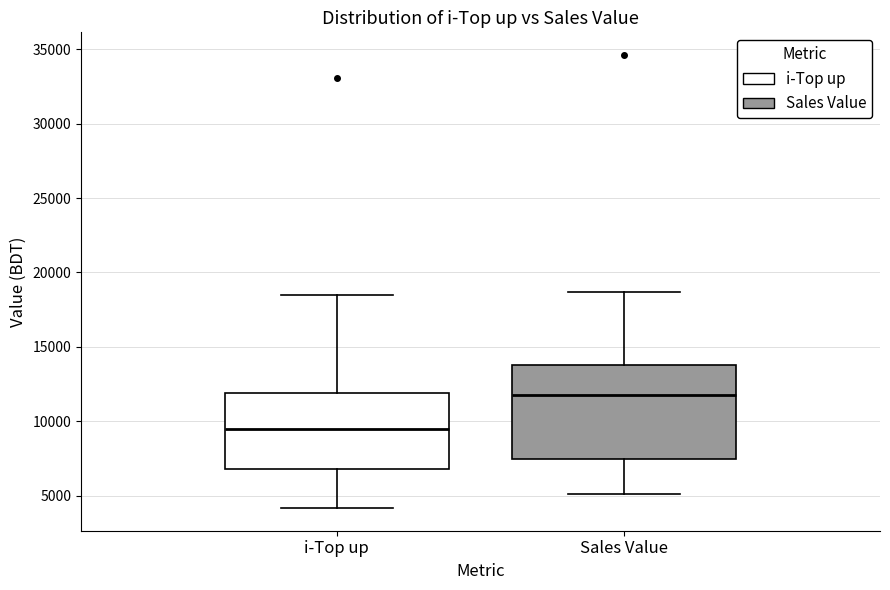

Which box is the tallest, from its lower edge to its upper edge?

Sales Value